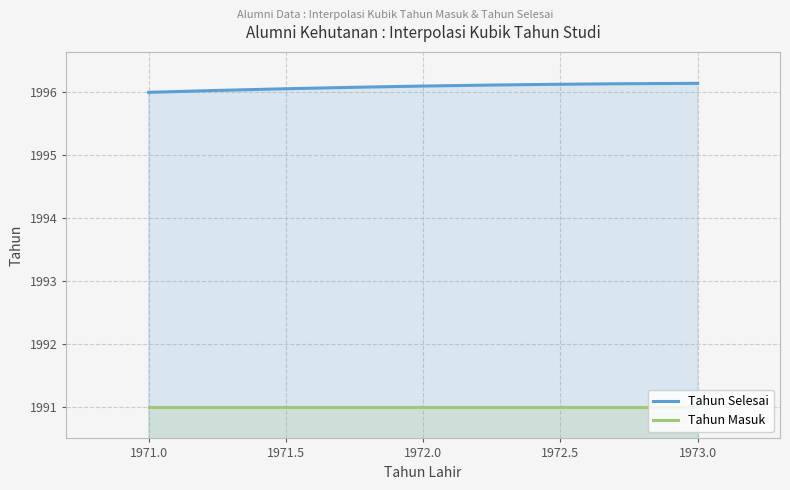

List the series in order of their overall mean, lowest first.

Tahun Masuk, Tahun Selesai